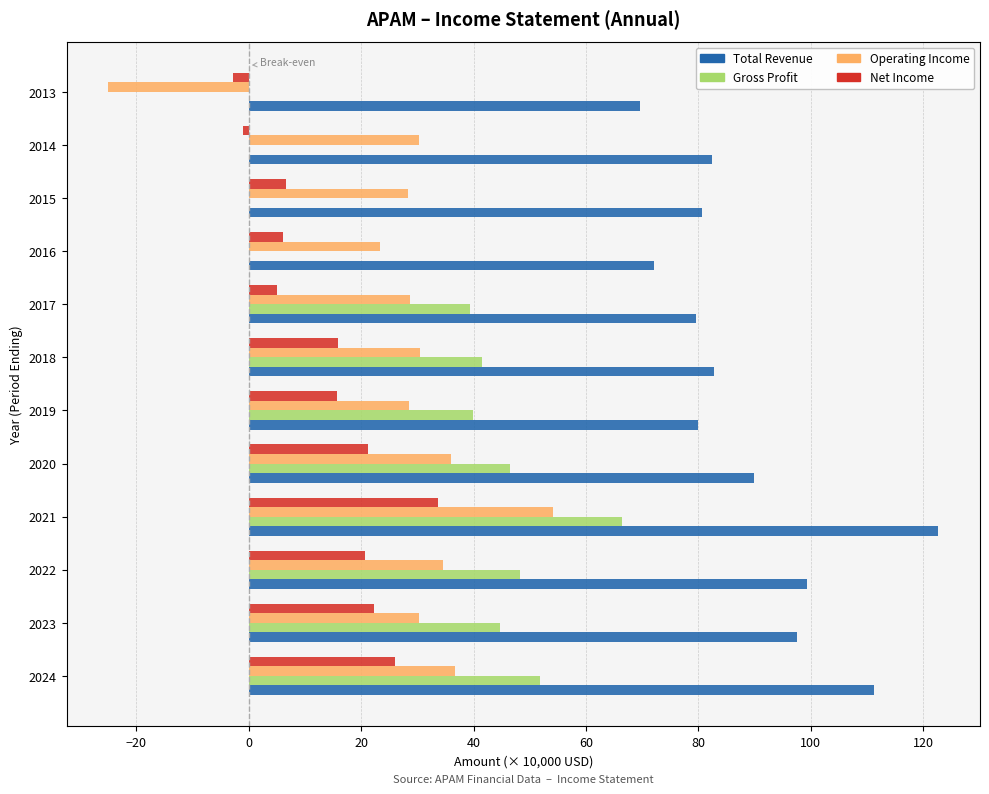

Which category has the highest value in the Total Revenue series?

2021